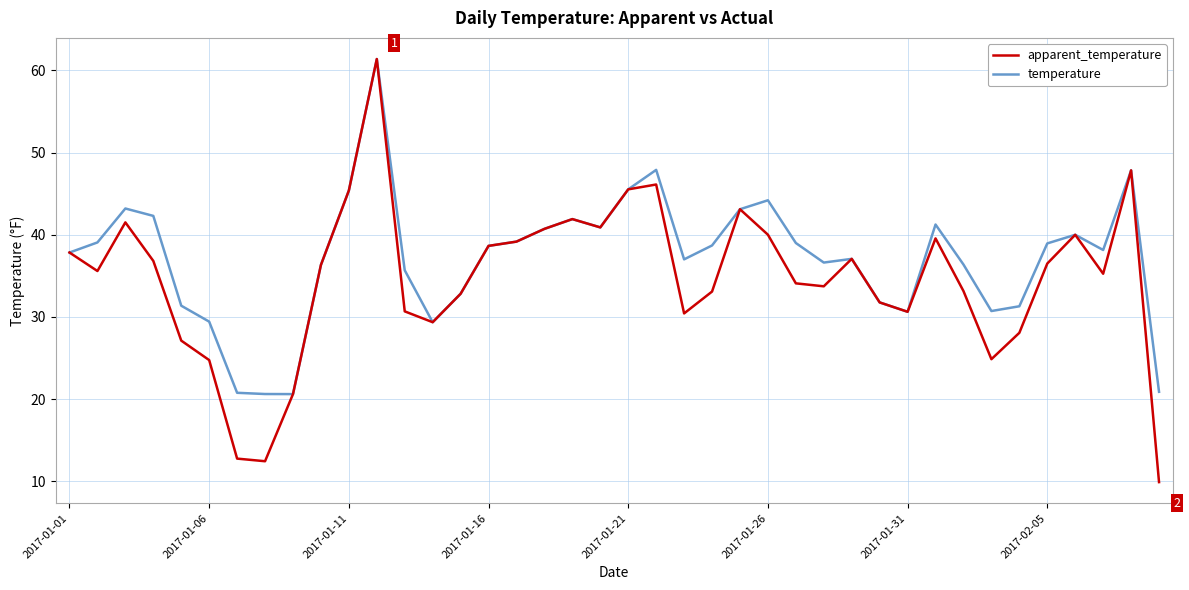

Which series has the largest range (max minus min)?

apparent_temperature